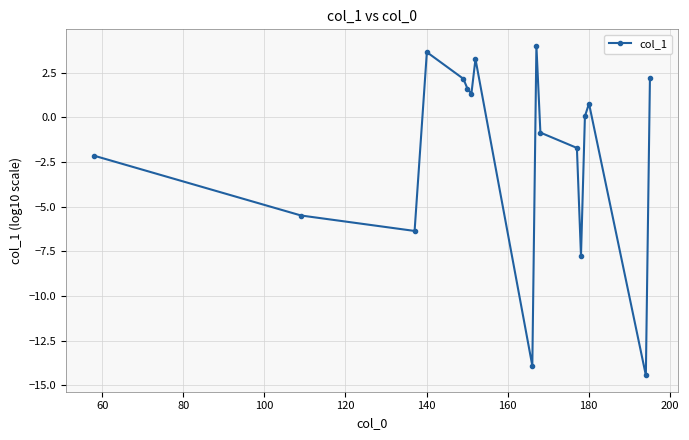

Count the number of categories in the chart.

17